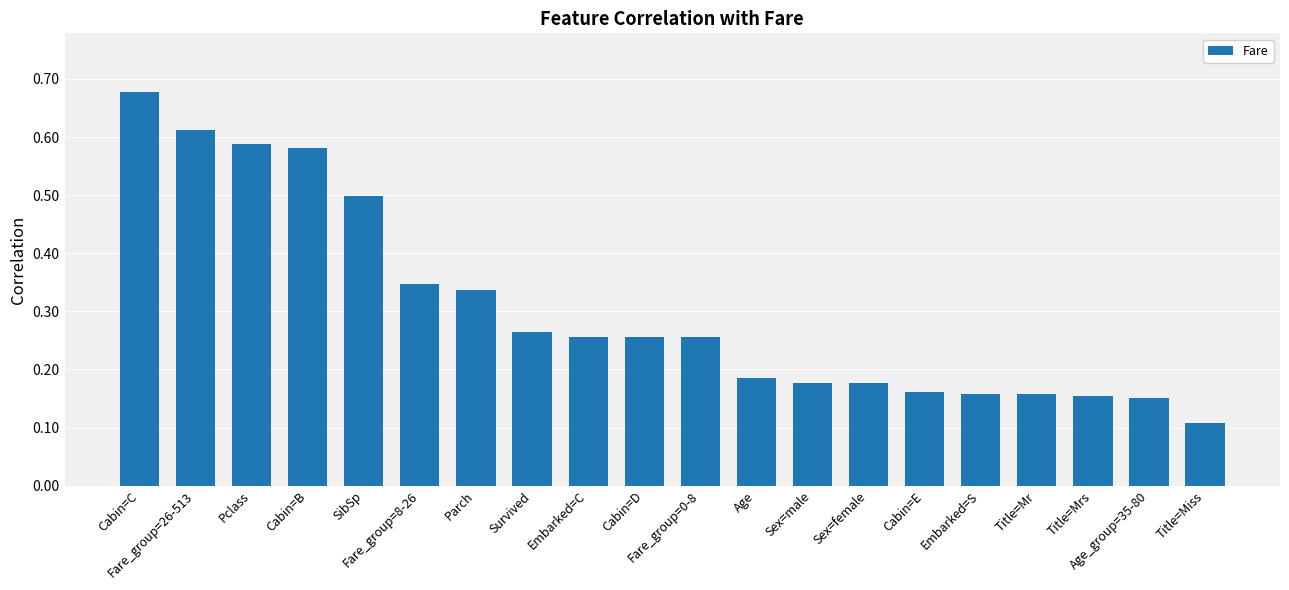

What is the difference between the second highest and minimum values?

0.5